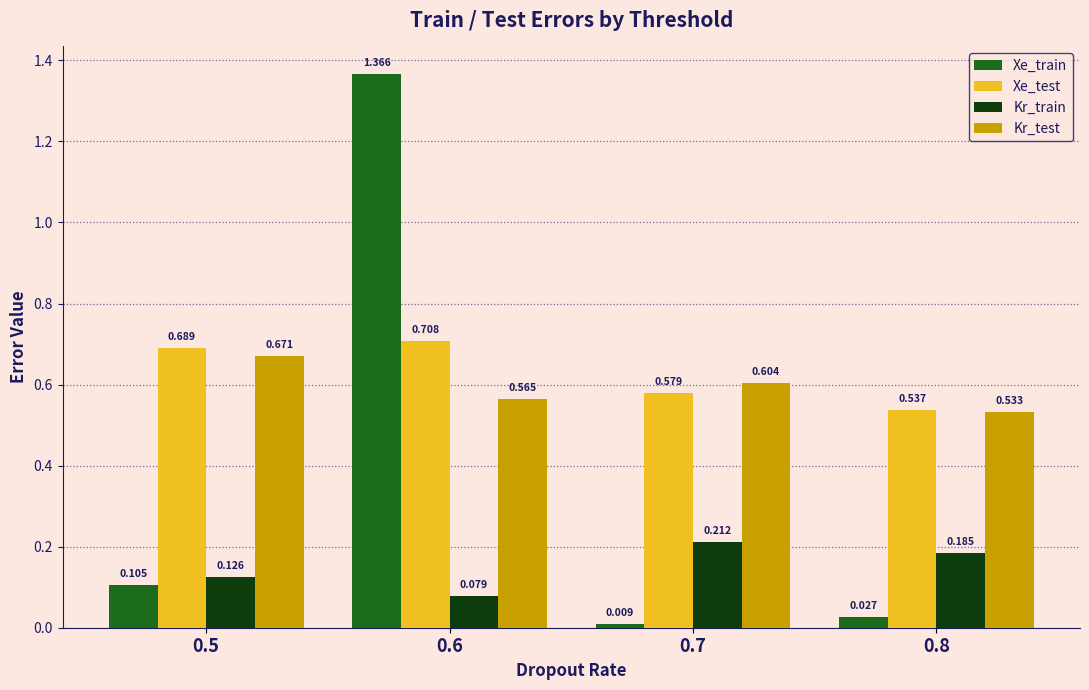

Which series has the widest spread of values?

Xe_train